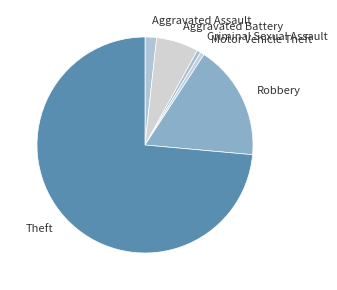

Combined, do Aggravated Assault and Criminal Sexual Assault account for over 50%?

No